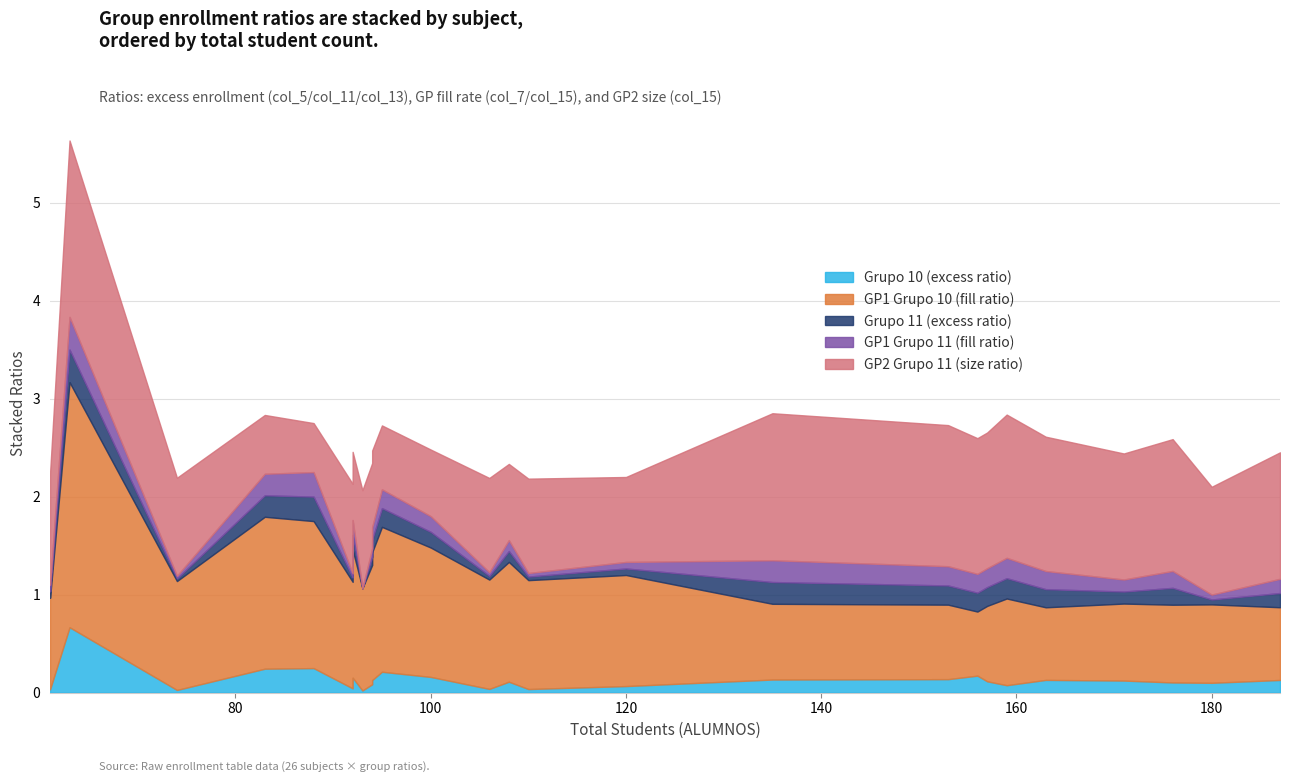

How many categories are shown in the chart?

26